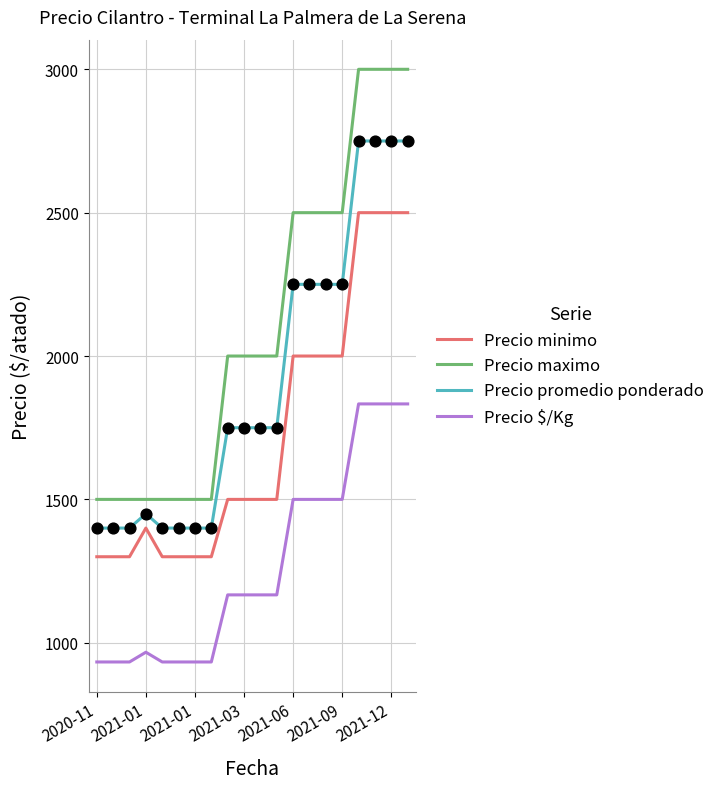

Which series has the widest spread of values?

Precio maximo